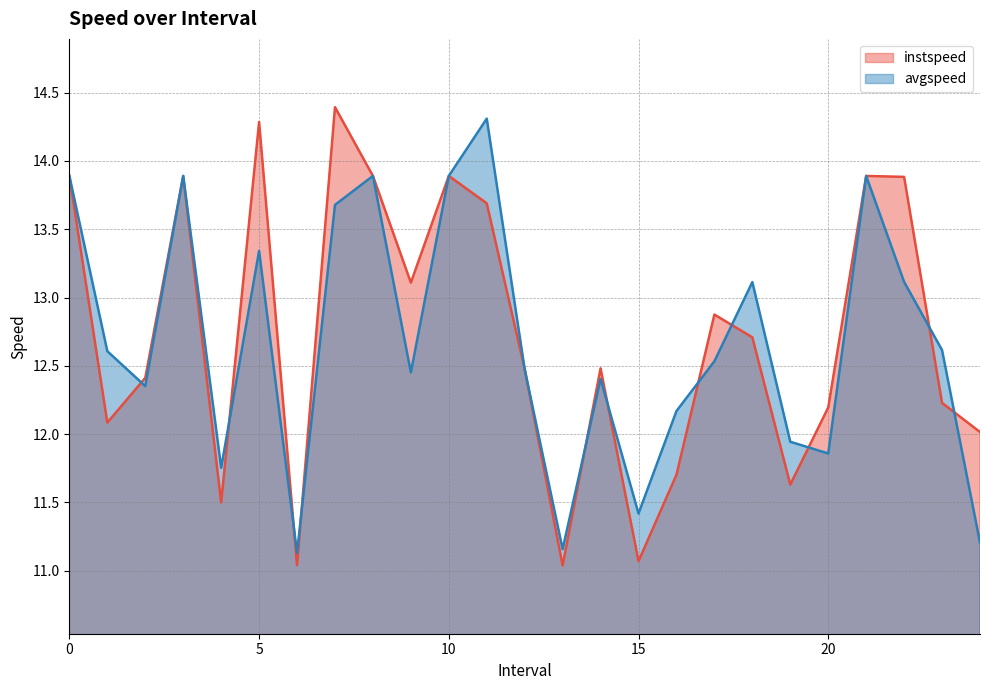

What is the average value of the avgspeed series?

12.7